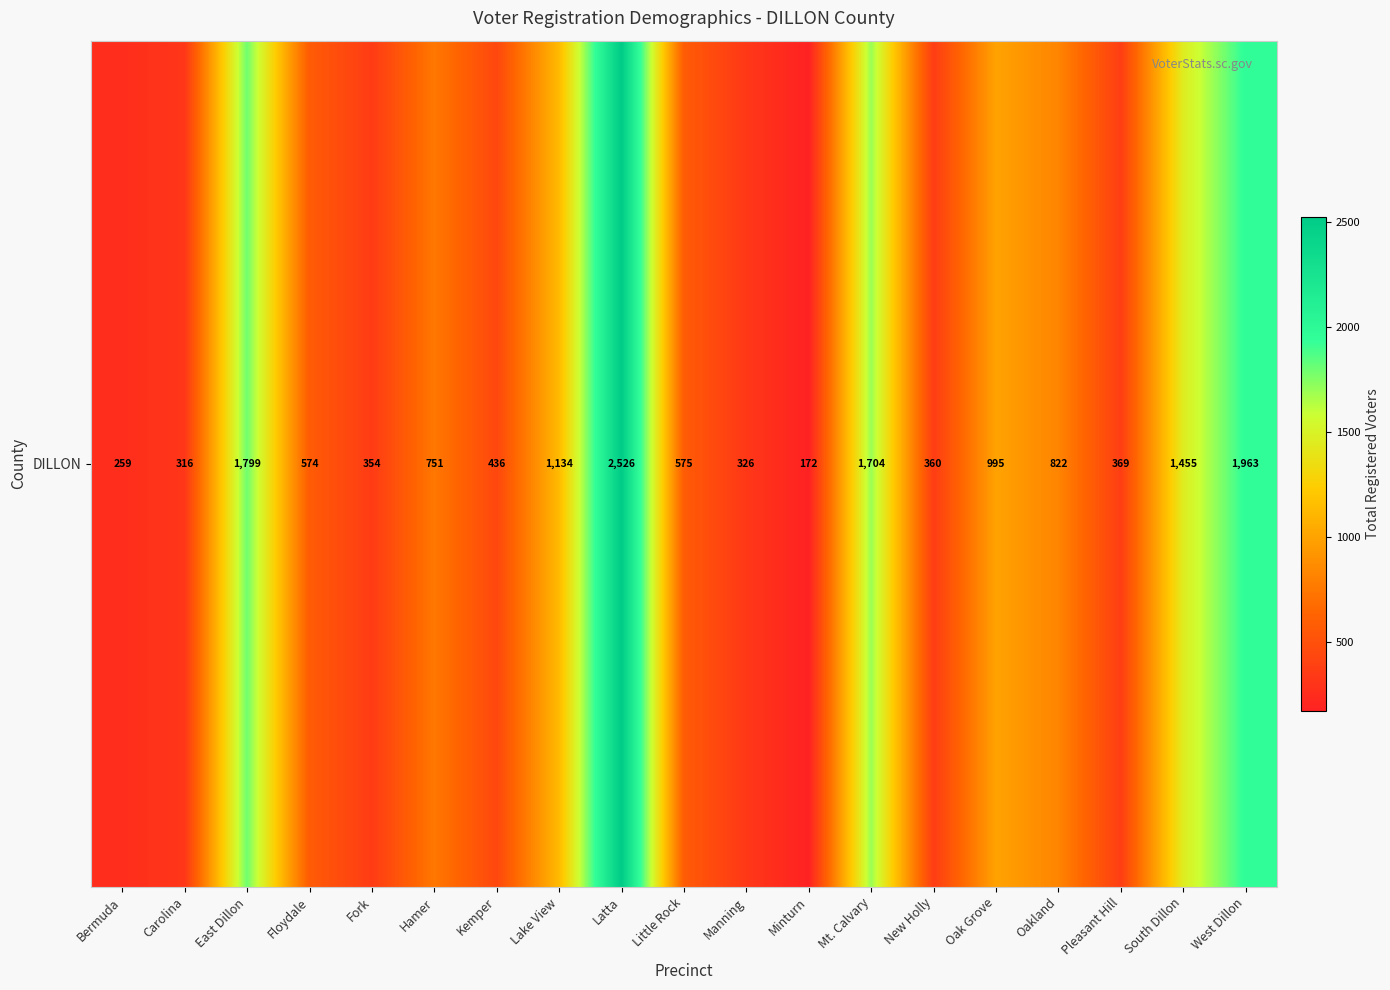

What is the sum of the values at Kemper and South Dillon?

1891